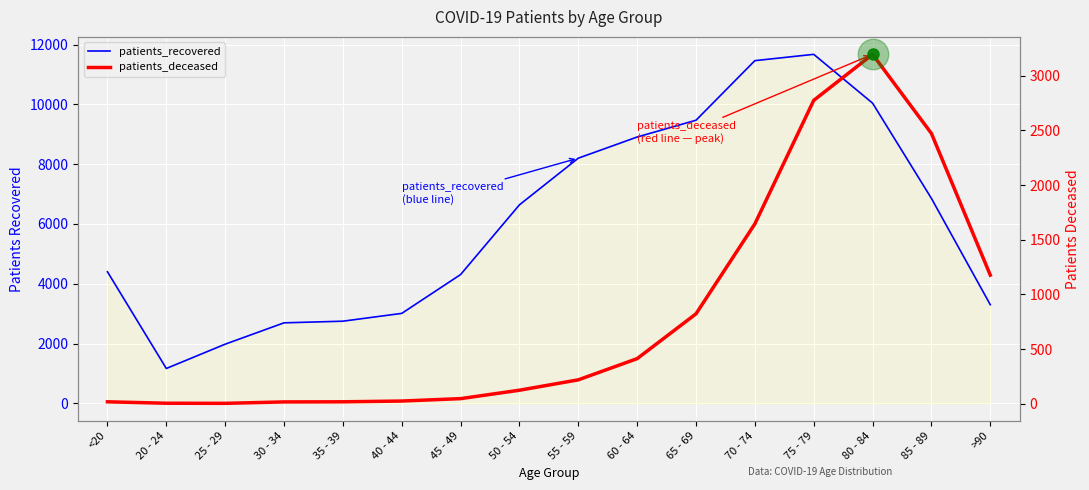

Is it true that patients_recovered equals 4308 at 45 - 49?

True